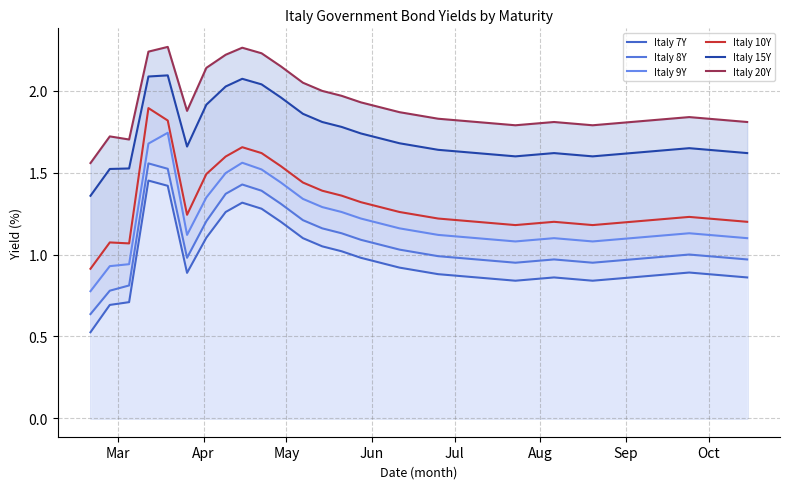

True or false: Italy 8Y and Italy 9Y cross at least once.

False